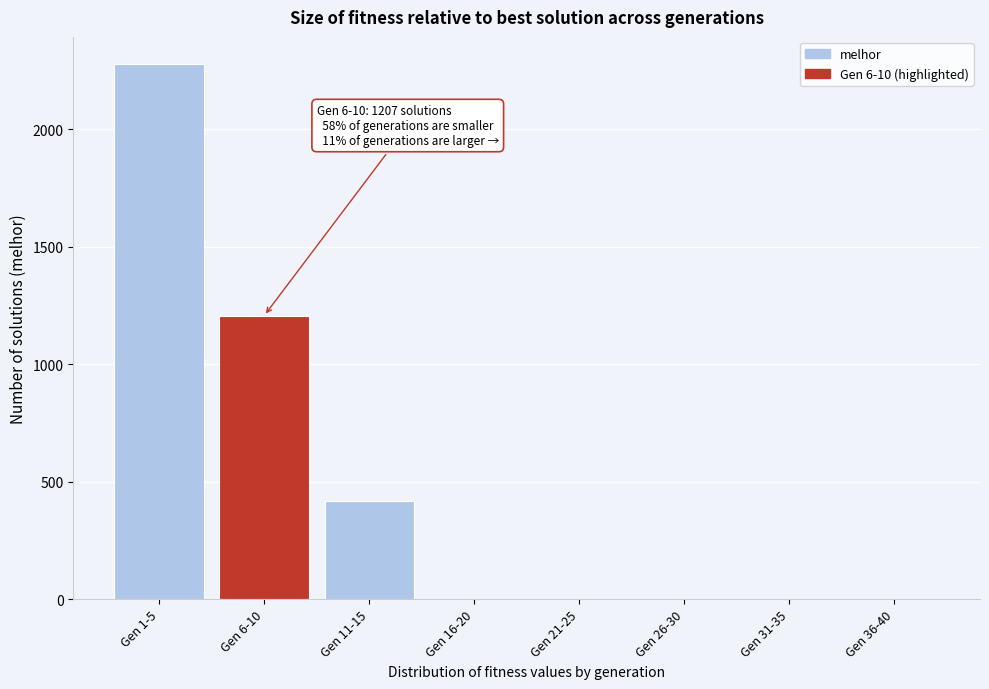

Reading left to right, what are all the values shown in this chart?

Gen 1-5=2280	Gen 6-10=1207	Gen 11-15=418	Gen 16-20=0	Gen 21-25=0	Gen 26-30=0	Gen 31-35=0	Gen 36-40=0